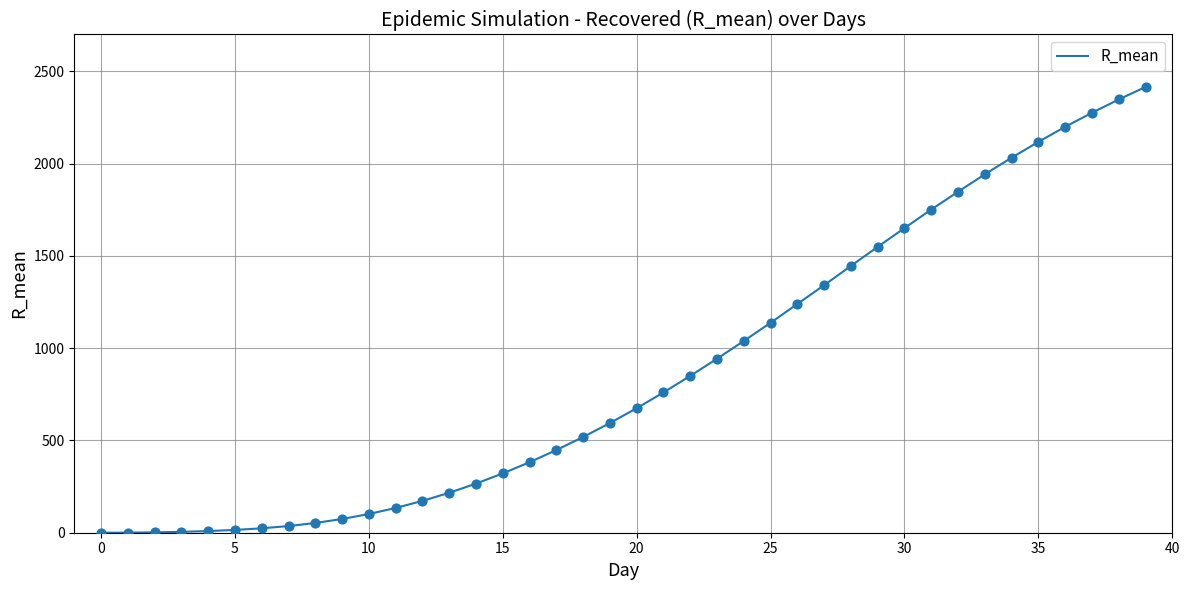

How many lines are shown in the chart?

1